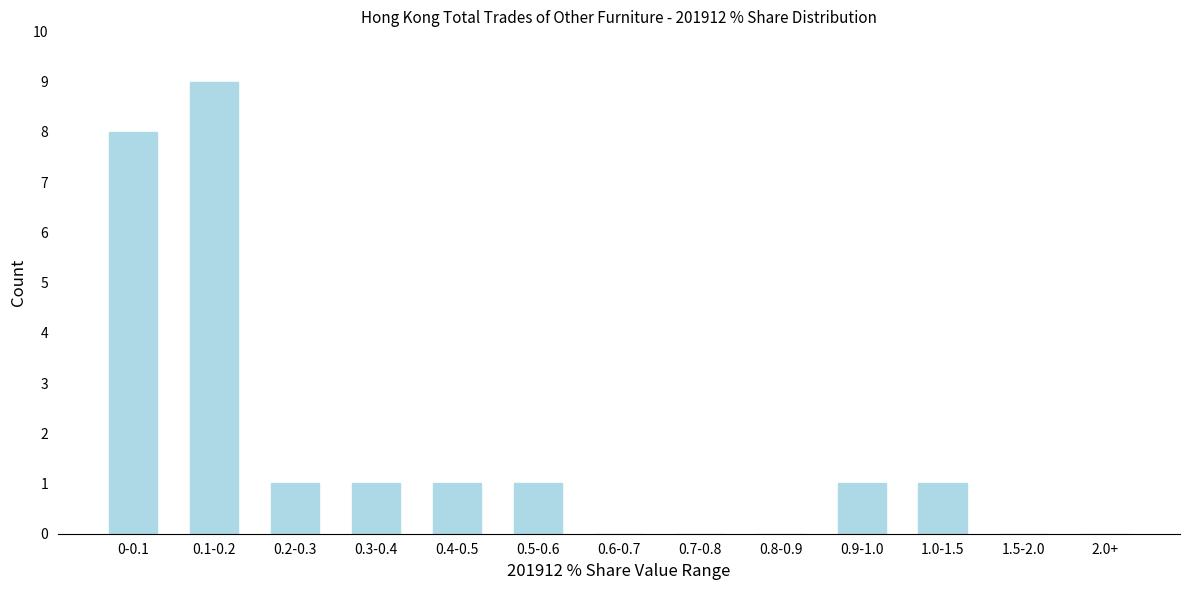

Reading left to right, what are all the values shown in this chart?

0-0.1=8	0.1-0.2=9	0.2-0.3=1	0.3-0.4=1	0.4-0.5=1	0.5-0.6=1	0.6-0.7=0	0.7-0.8=0	0.8-0.9=0	0.9-1.0=1	1.0-1.5=1	1.5-2.0=0	2.0+=0